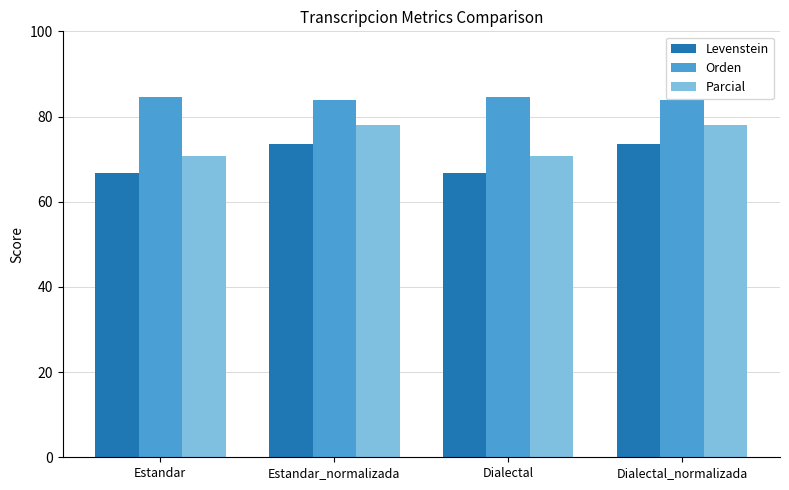

Reading right to left, transcribe all the data shown in this chart.

Levenstein: 73.5	66.7	73.5	66.7
Orden: 83.9	84.6	83.9	84.6
Parcial: 77.9	70.8	77.9	70.8